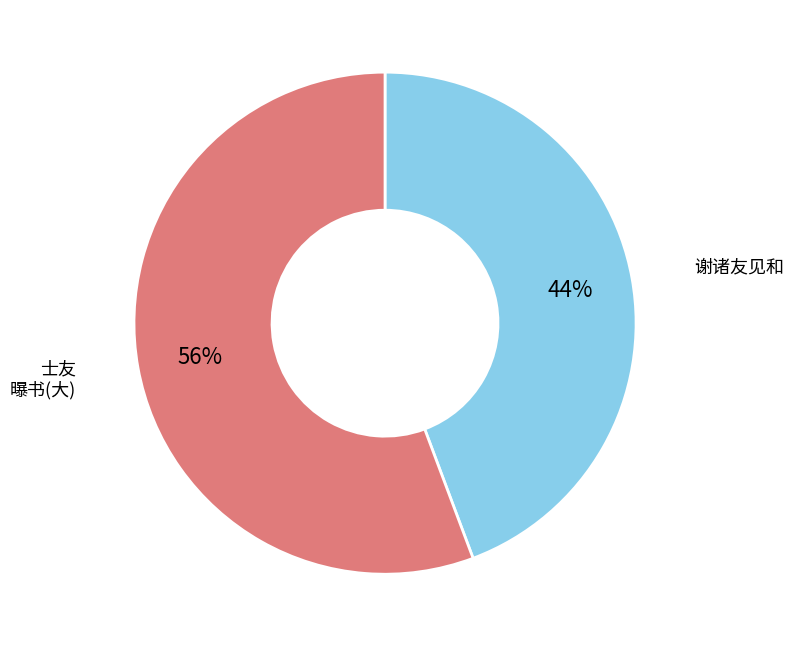

Is there a majority slice in this chart?

Yes